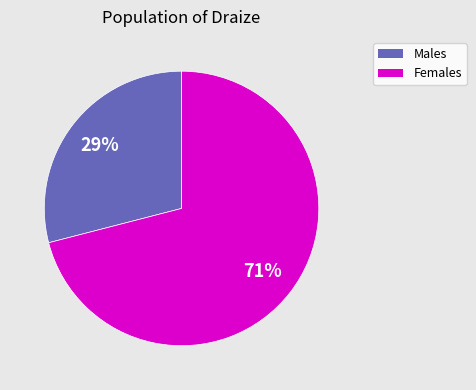

Count the number of slices in the pie.

2